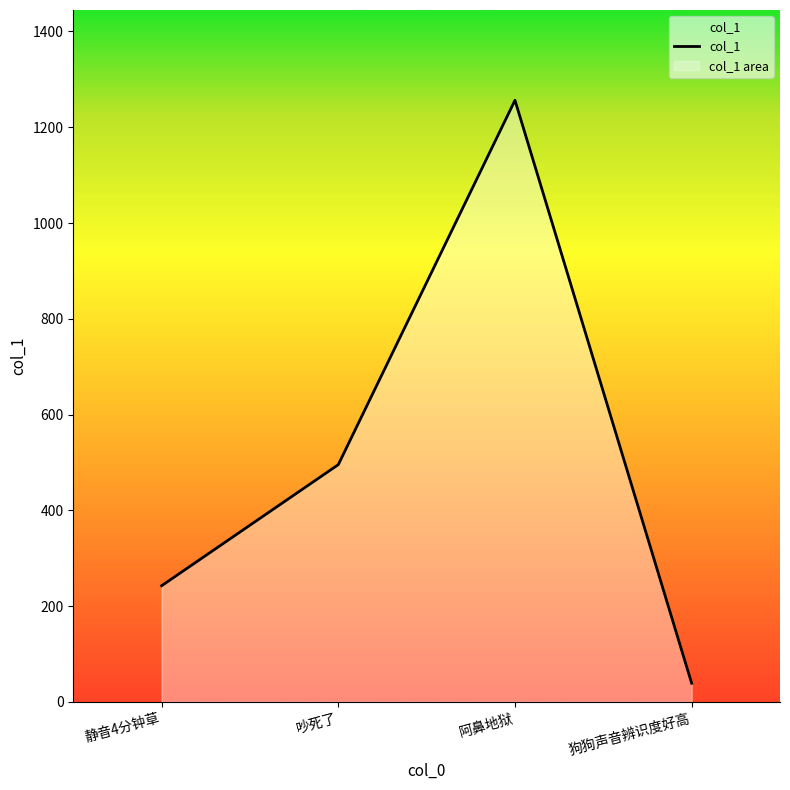

Reading left to right, extract all data points from this chart.

242.5	495.4	1256.3	38.9